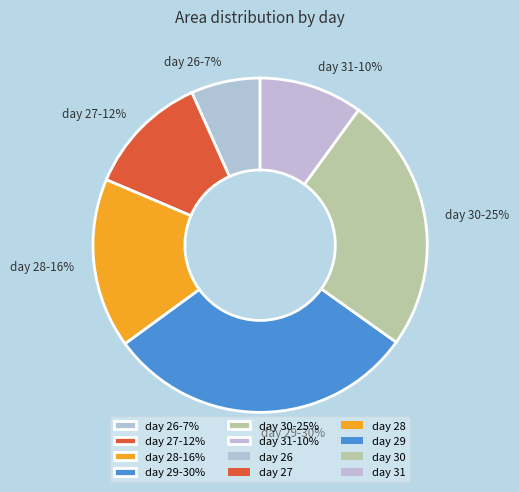

To the nearest percent, what portion does day 27-12% represent?

12%